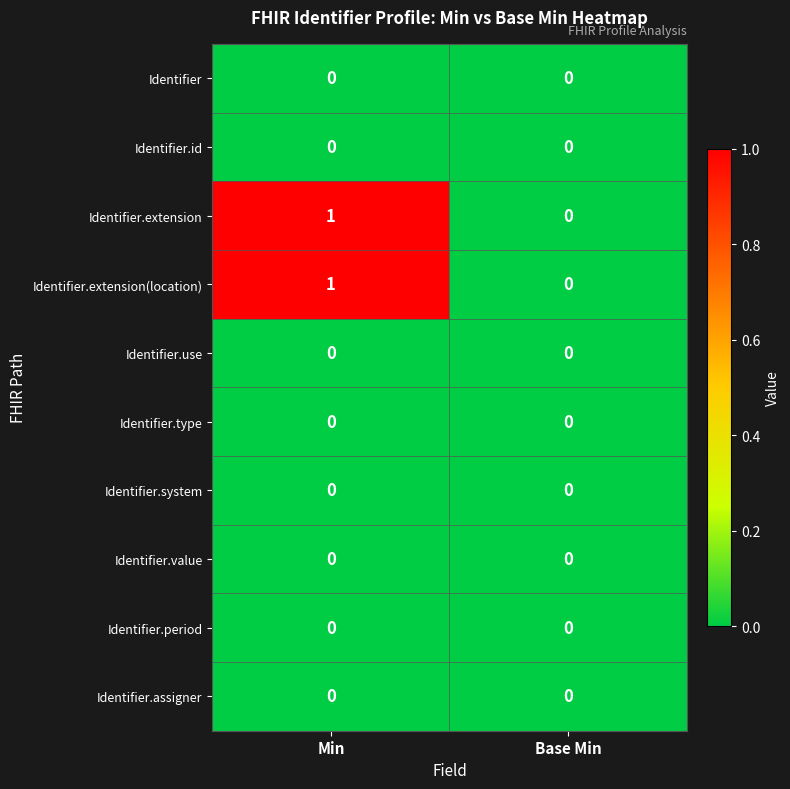

At which category is the sum across all series the highest?

Min